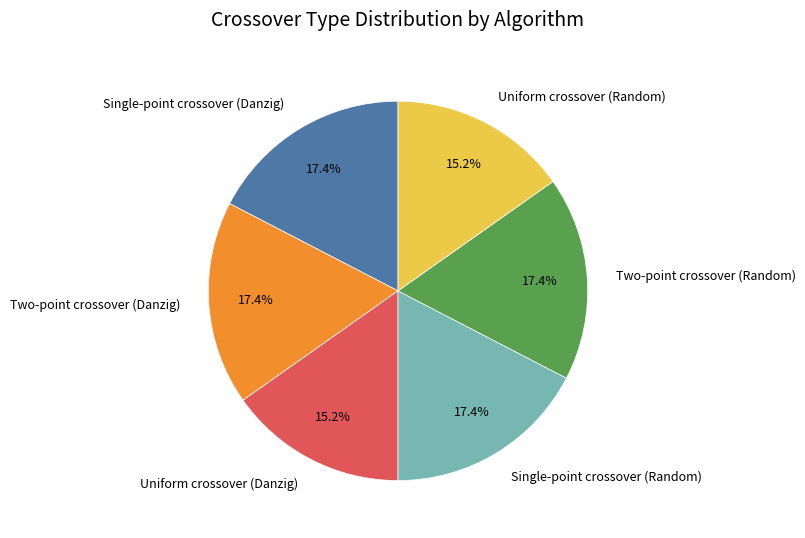

To the nearest percent, what is the difference between the Single-point crossover (Danzig) and Uniform crossover (Random) slice percentages?

2%